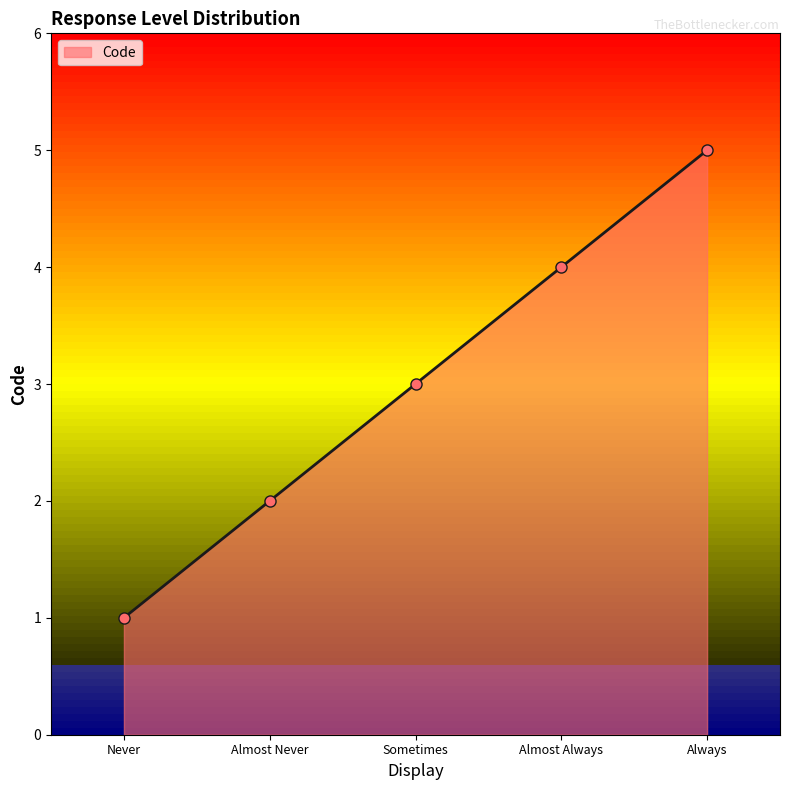

True or false: the data has more than 0 interior local peaks.

False